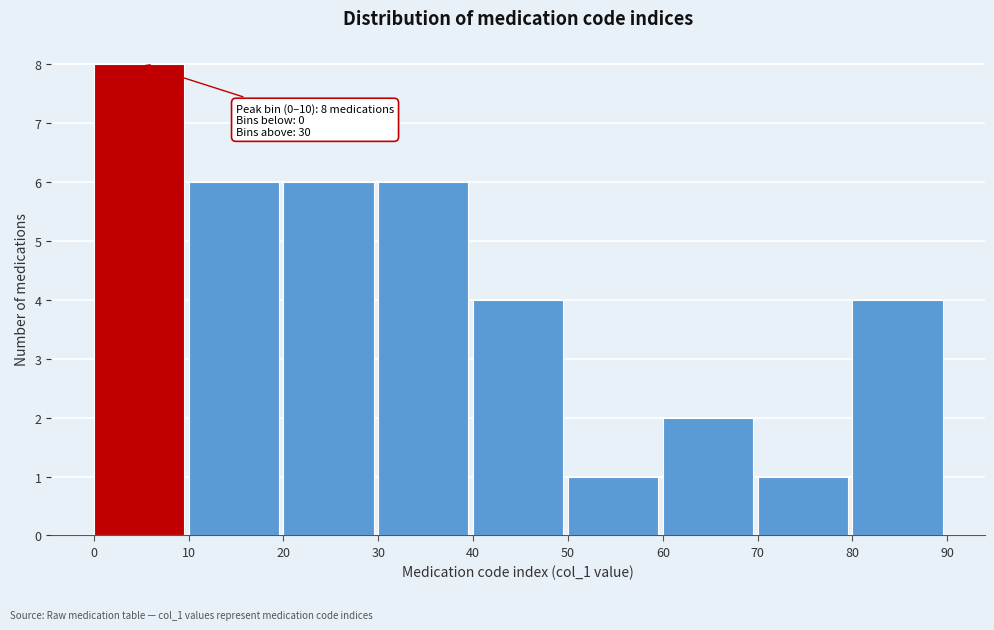

Over which range of the x-axis is the bar tallest?

0 to 10